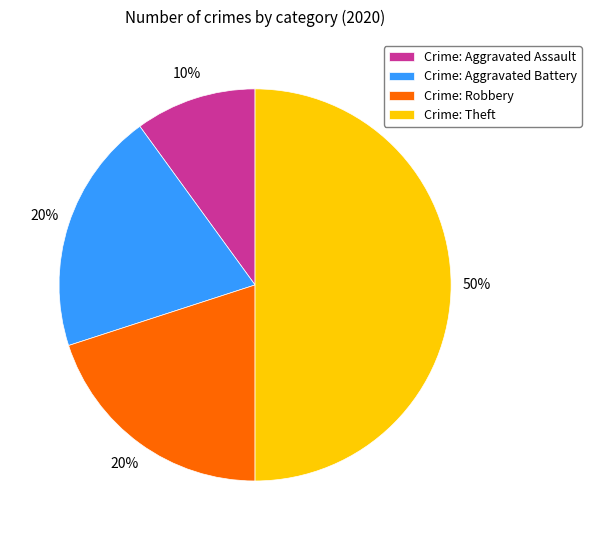

Approximately how many times larger is the value at Crime: Aggravated Battery compared to Crime: Aggravated Assault?

2.0